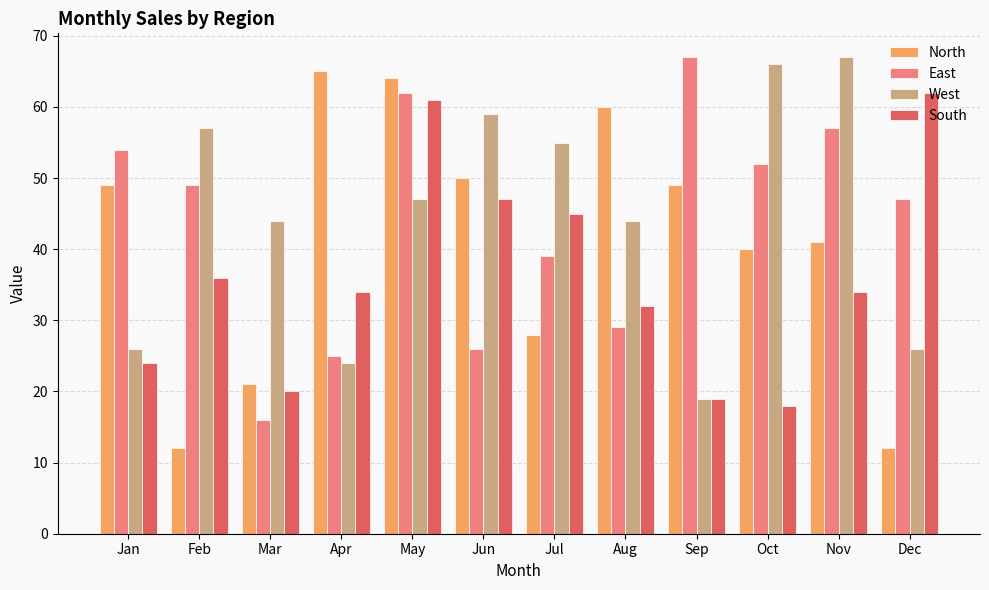

What are all the series names shown in the legend?

North, East, West, South